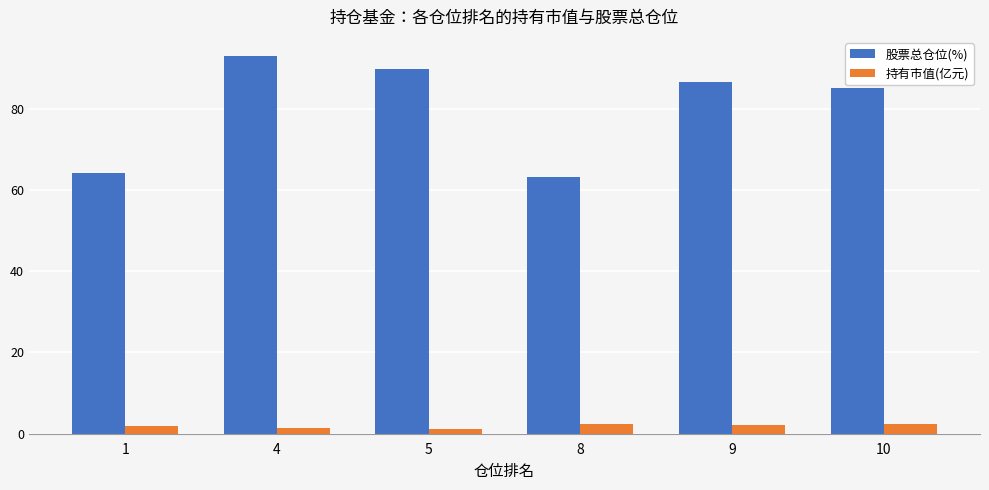

At which category is the sum across all series the highest?

4